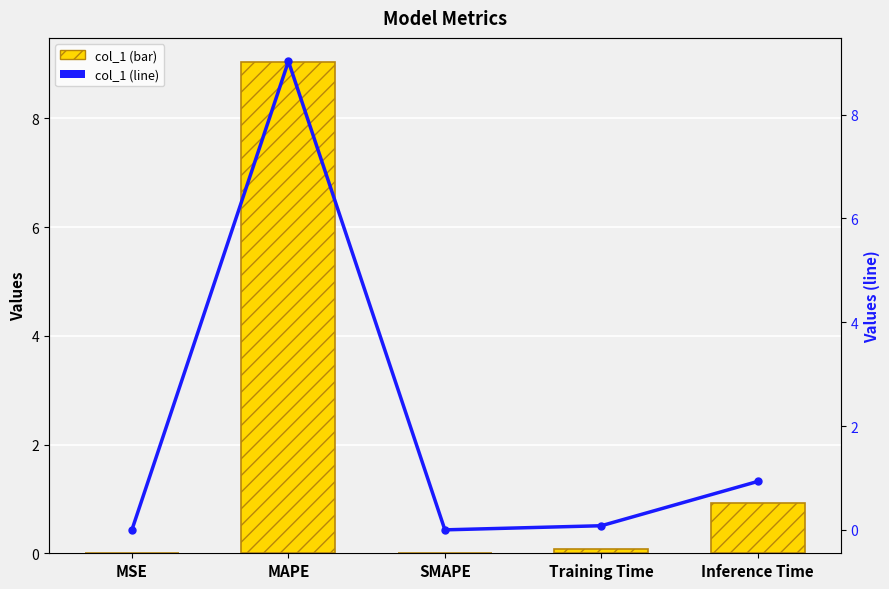

Are the bars grouped side by side (vs. stacked)?

Yes